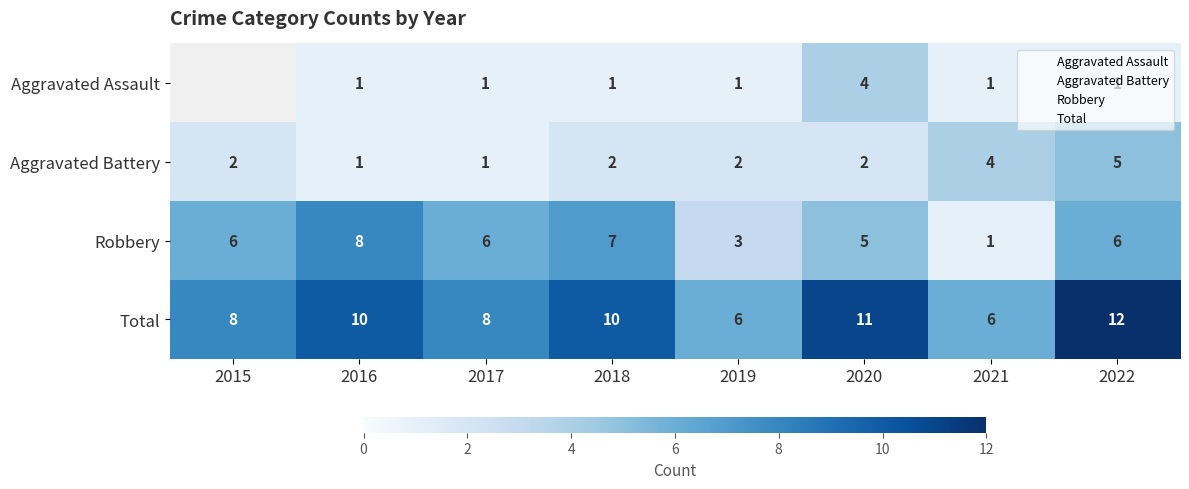

What is the difference between the maximum and minimum values in the Aggravated Battery series?

4.0